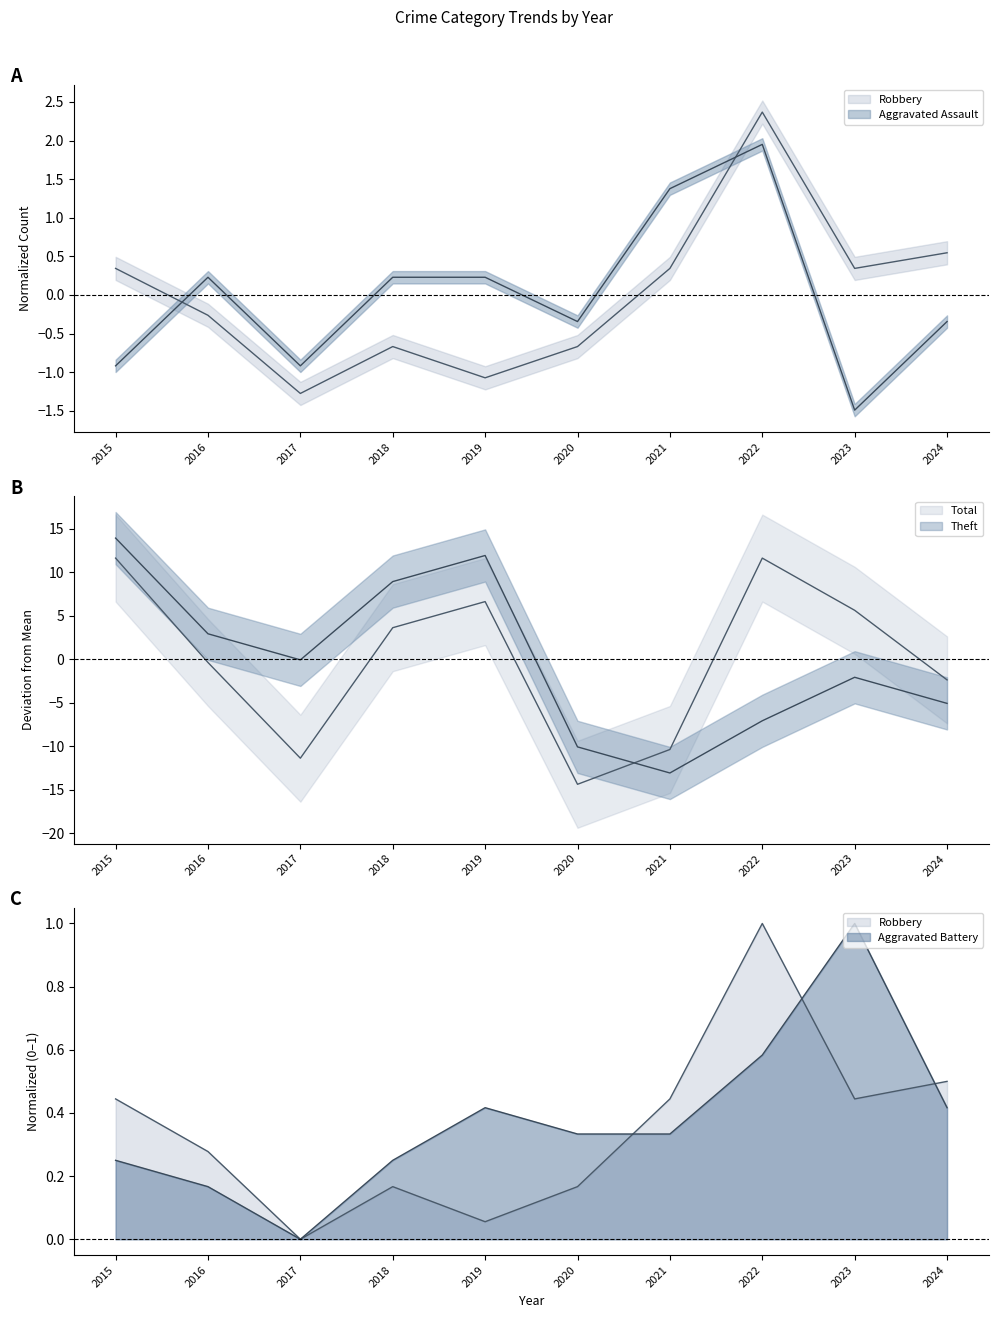

The Robbery series shows -1.3 at 2017. True or false?

True